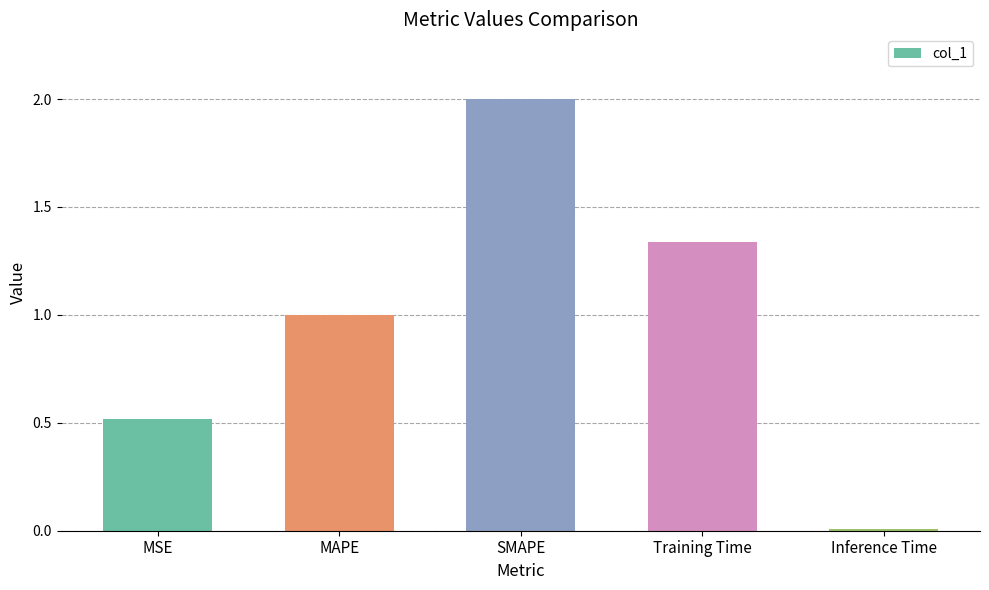

What is the change in value from MSE to Inference Time?

-0.5